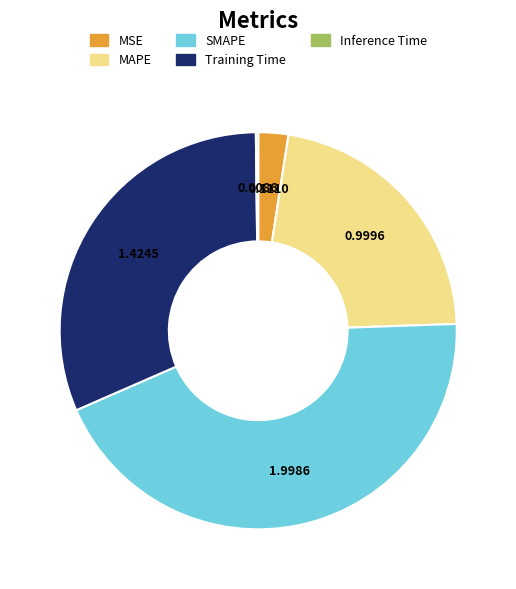

Approximately how many times larger is the value at SMAPE compared to Training Time?

1.4